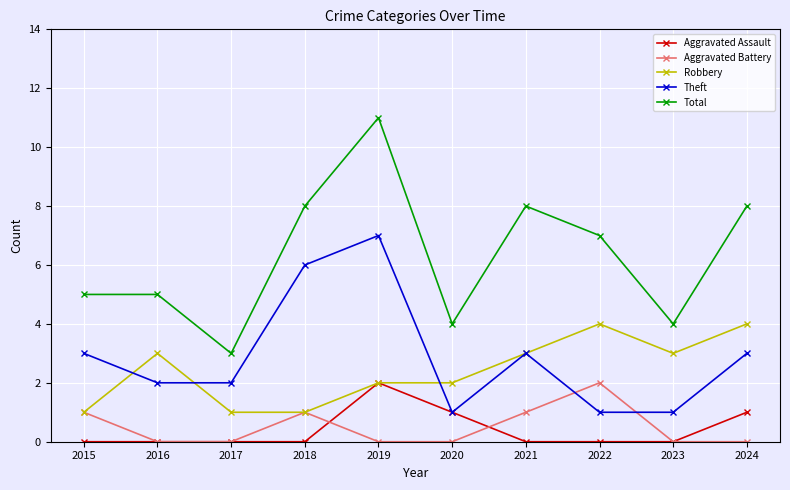

What is the average value of the Robbery series?

2